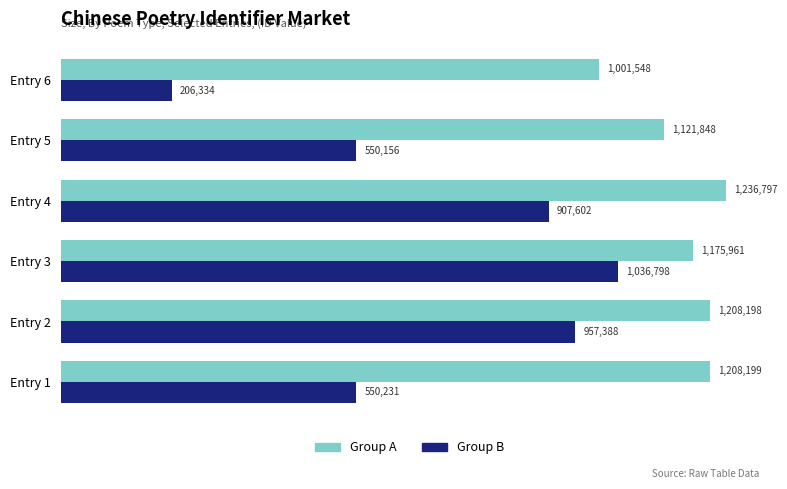

What position from the right is 0.4?

4